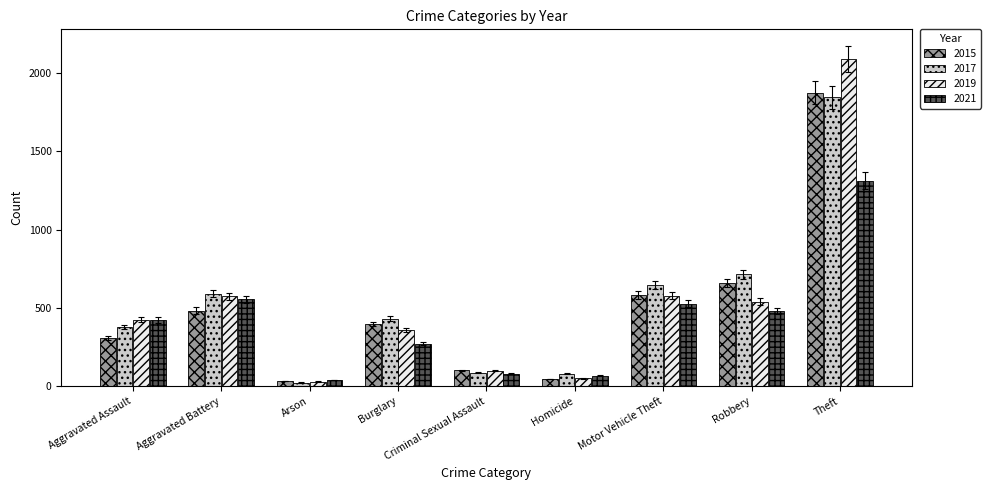

At which category does the chart reach its minimum across all series?

Arson